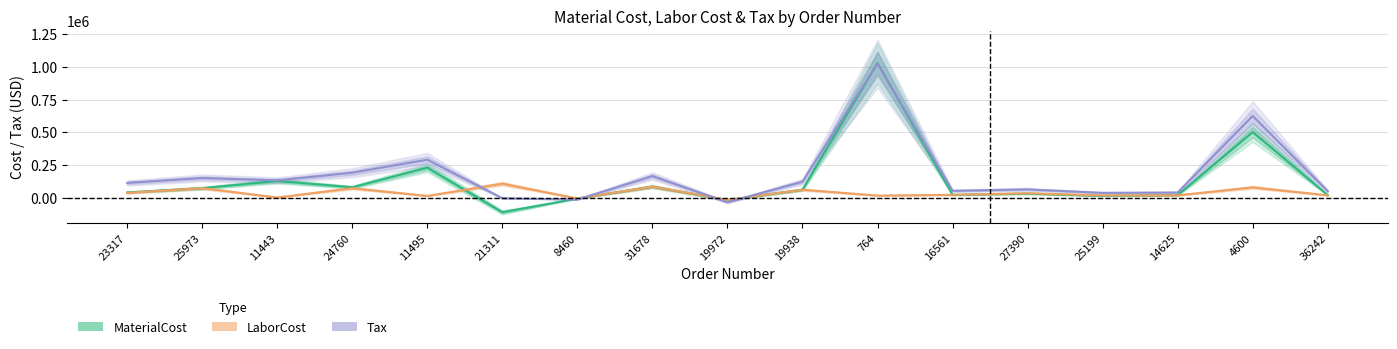

The LaborCost series shows 8761.3 at 11495. True or false?

False